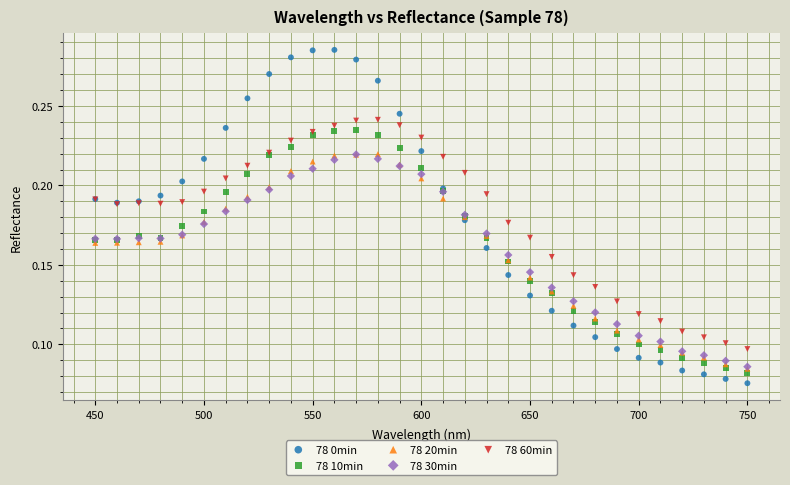

What are all the series names shown in the legend?

78 0min, 78 10min, 78 20min, 78 30min, 78 60min